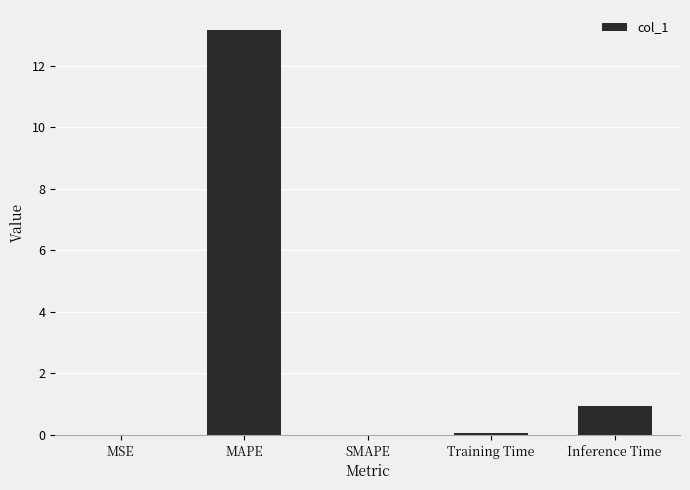

The value at SMAPE is -6.9. True or false?

False